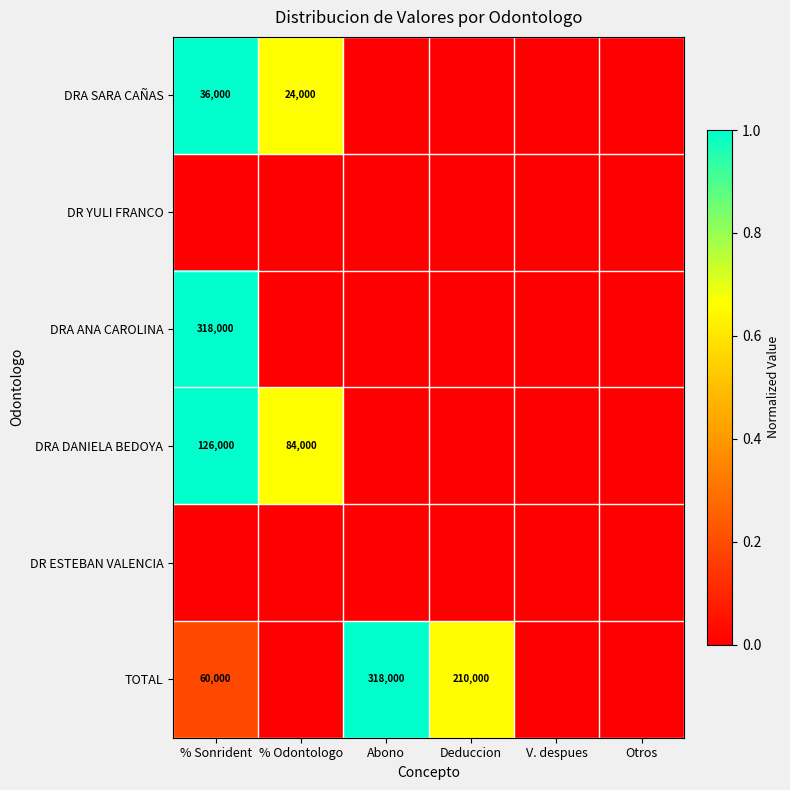

The value of TOTAL at Abono is 318000. True or false?

True